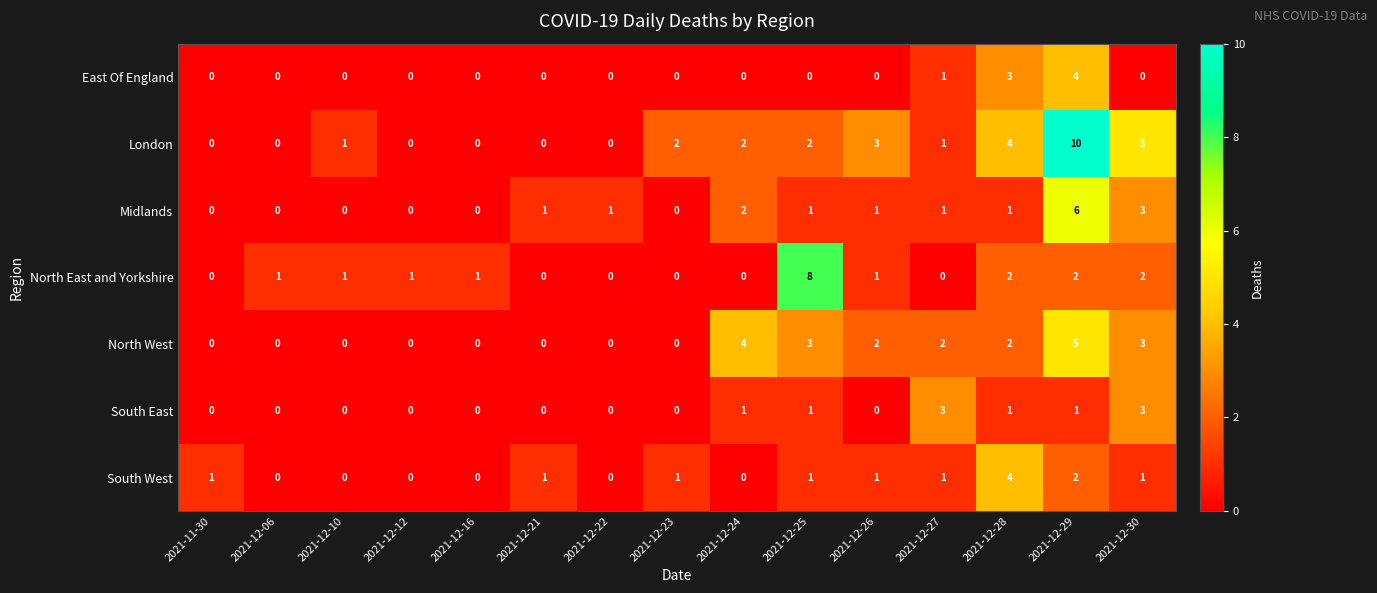

Which series has the largest total across all categories?

London